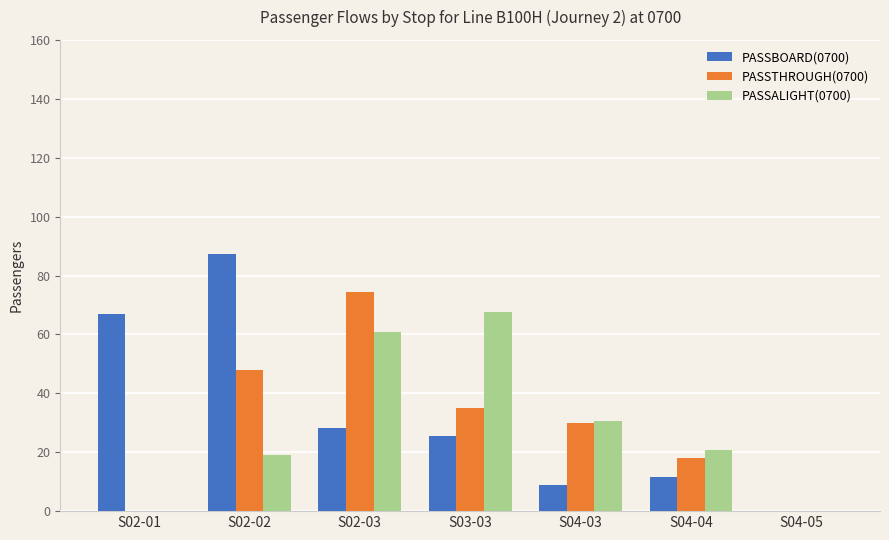

Is the value of PASSALIGHT(0700) at S02-03 greater than the value of PASSTHROUGH(0700) at S03-03?

Yes